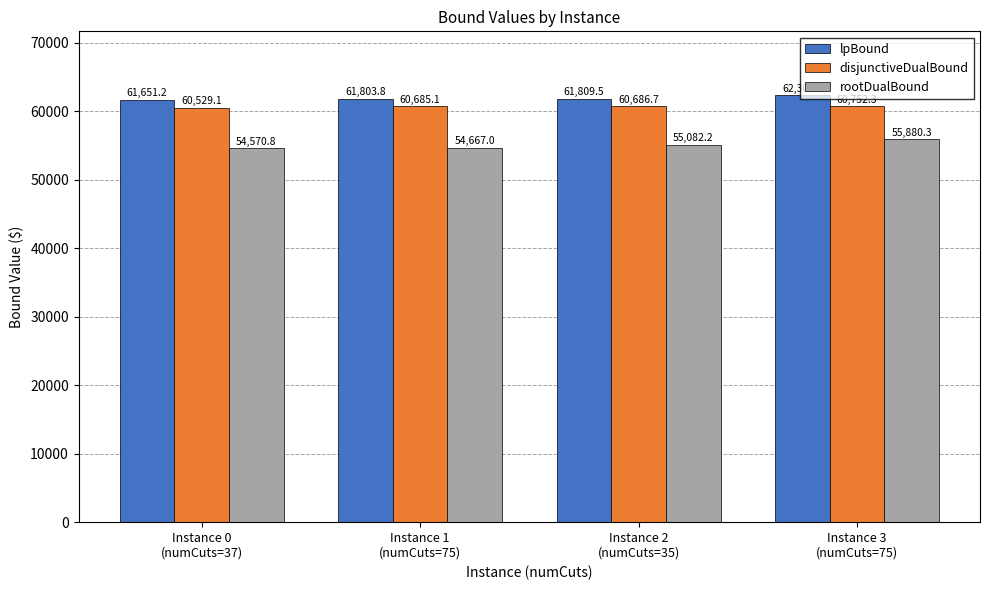

What is the value of the lpBound bar at the 1st from the left?

61651.2